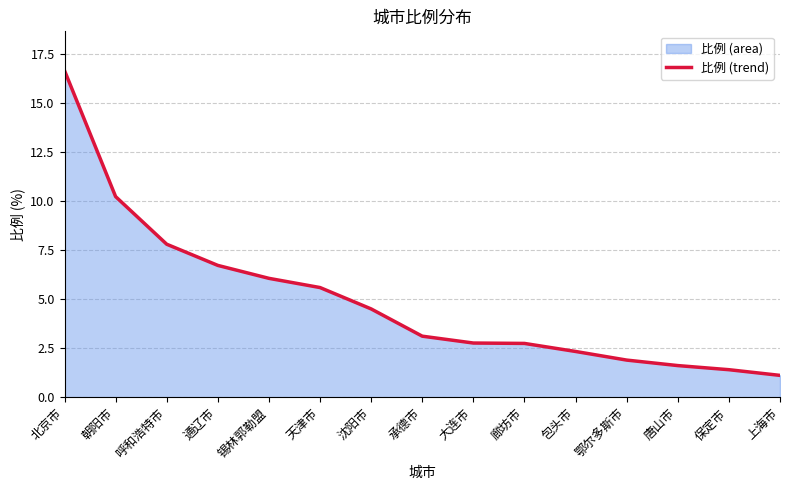

True or false: the data has more than 0 interior local peaks.

False